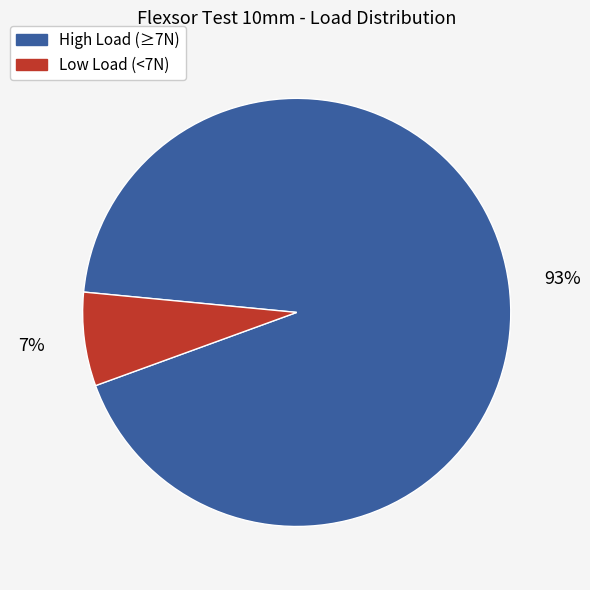

Count the number of slices in the pie.

2